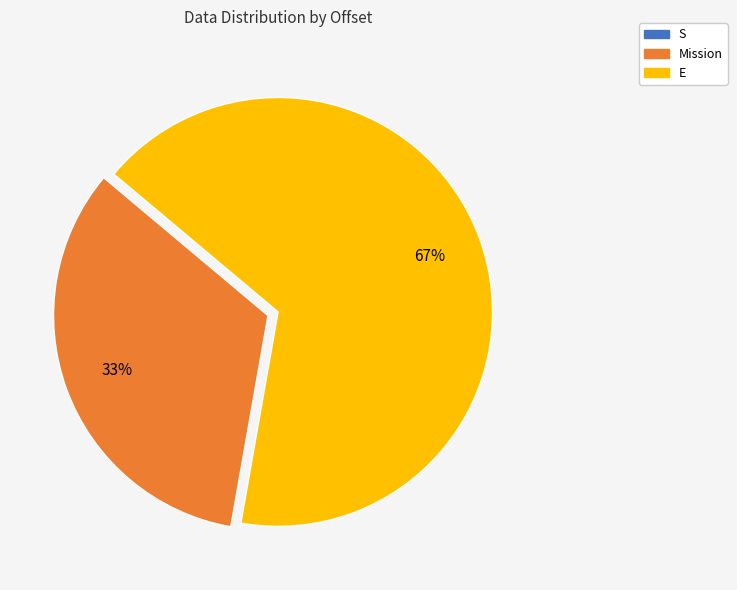

Which category has the biggest portion of the pie?

E